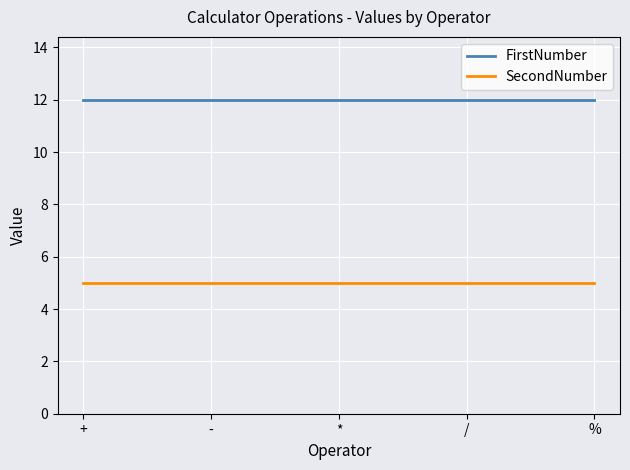

Reading left to right, extract all data points from this chart.

FirstNumber: 12	12	12	12	12
SecondNumber: 5	5	5	5	5